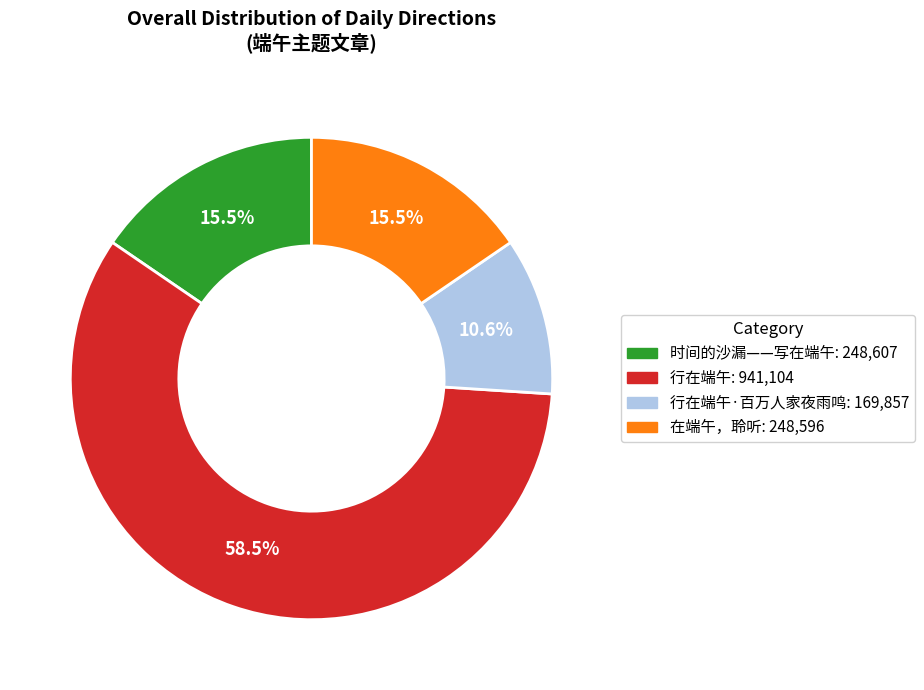

Is there any slice that represents more than half of the pie?

Yes